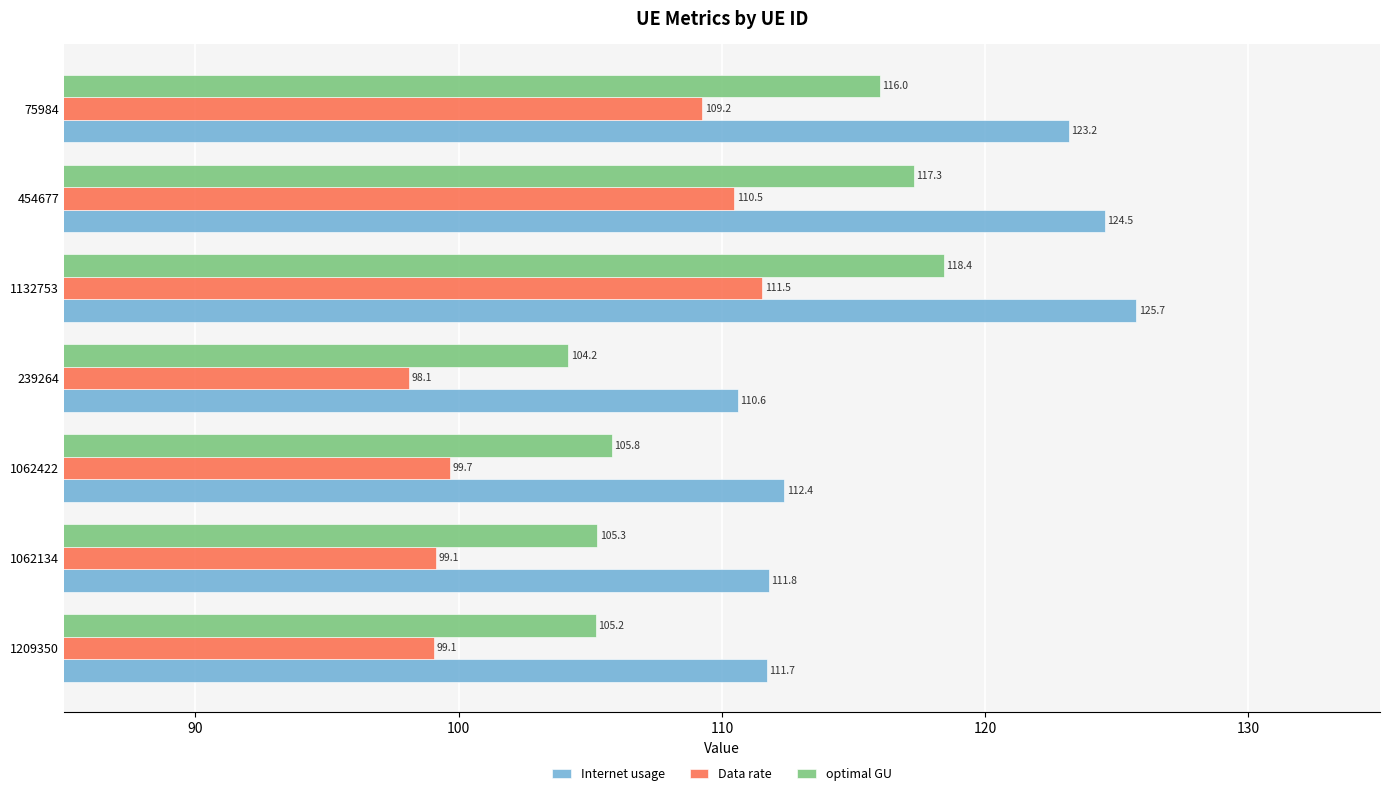

At which category is the sum across all series the highest?

1132753